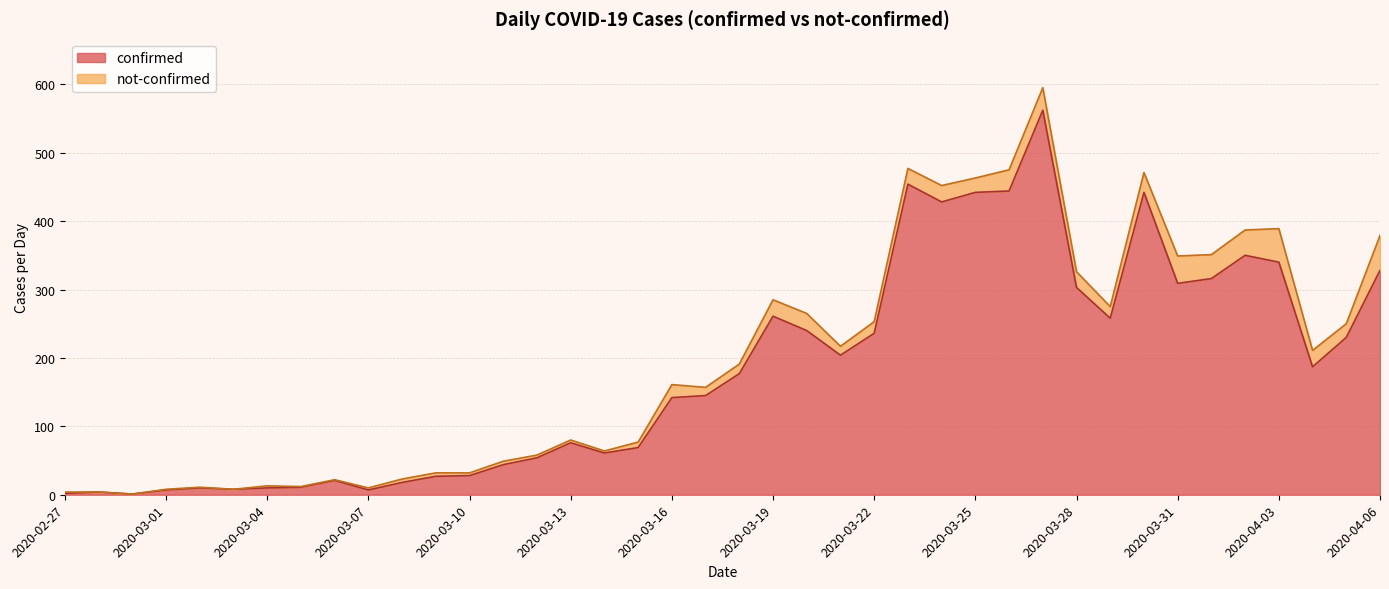

How many lines are shown in the chart?

2